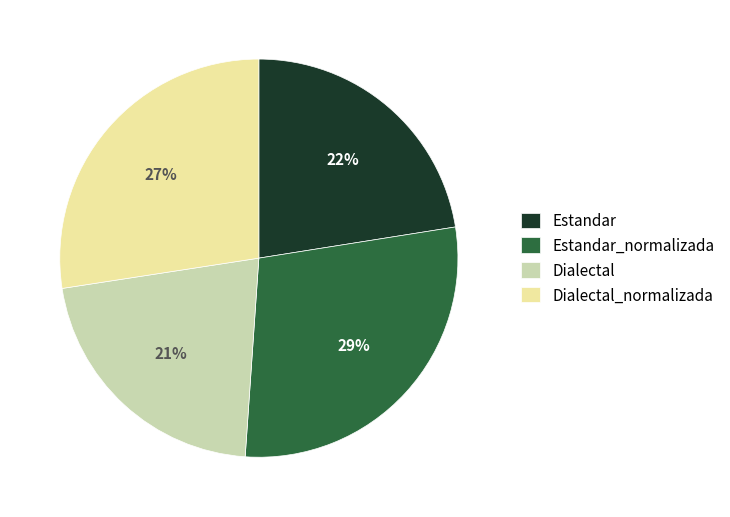

True or false: Dialectal_normalizada accounts for 27% of the total.

True